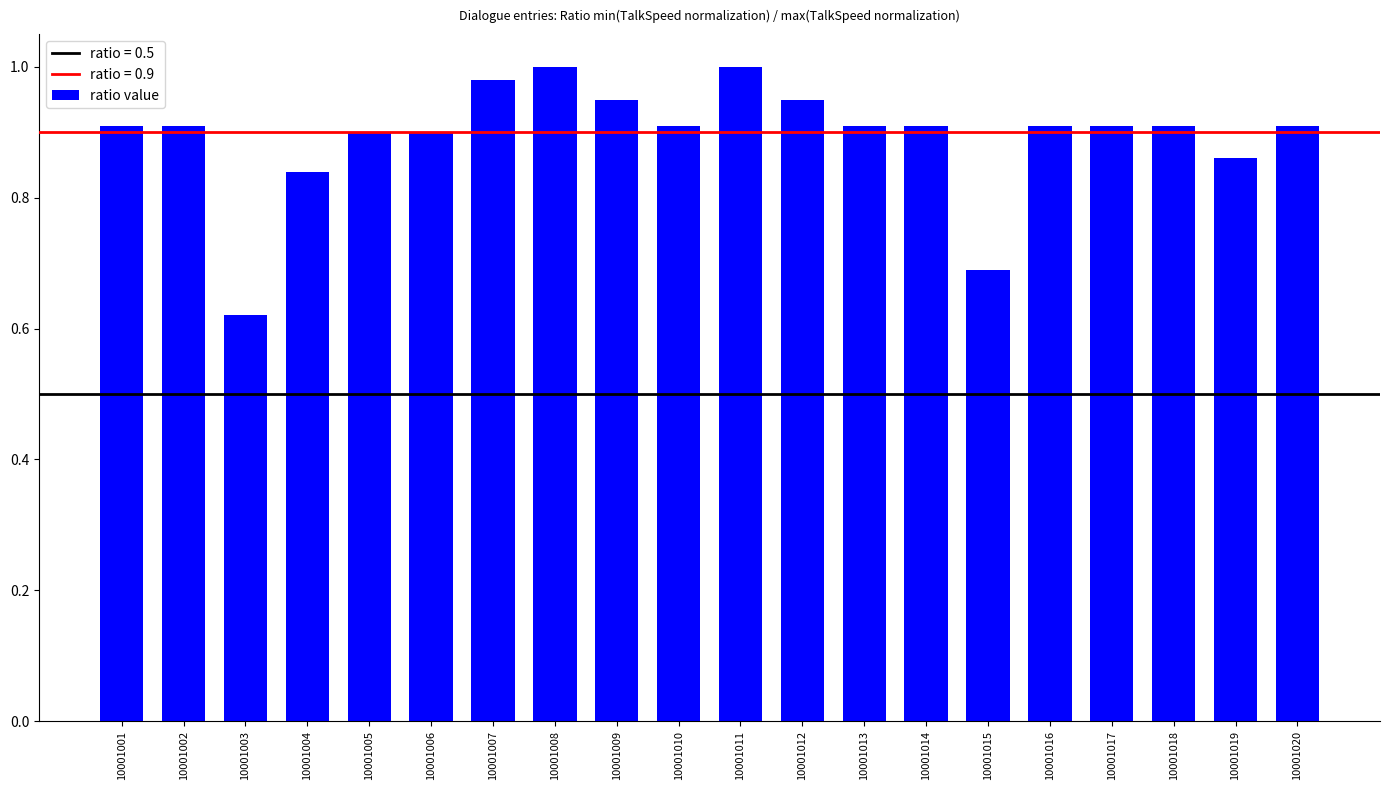

At which category does the chart reach its minimum across all series?

10001003